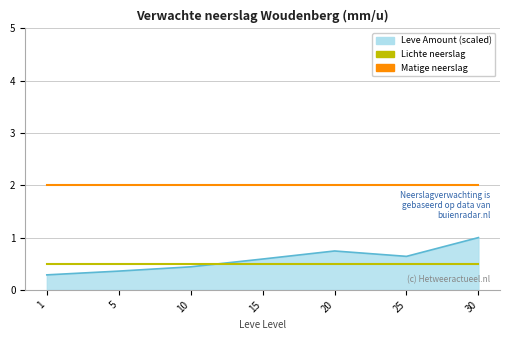

List the series in order of their peak value, highest first.

Matige neerslag, Leve Amount (scaled), Lichte neerslag